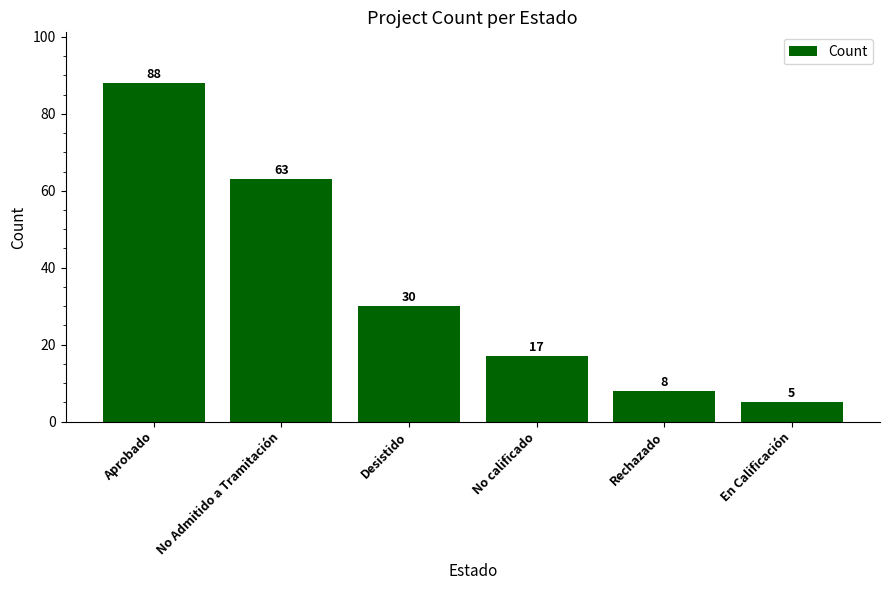

How many series are shown in this chart?

1